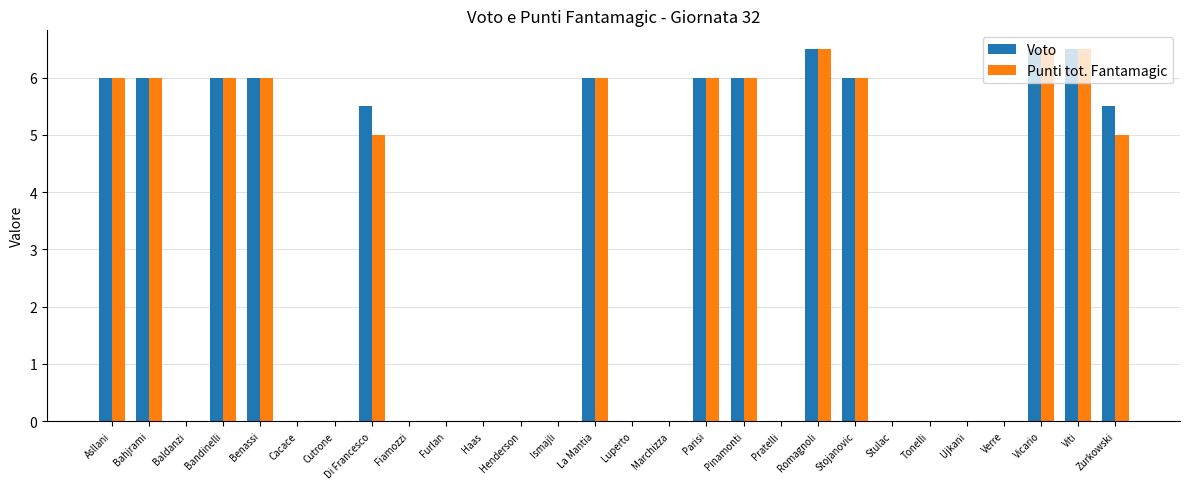

Is the value of Voto at Romagnoli greater than the value of Punti tot. Fantamagic at Fiamozzi?

Yes